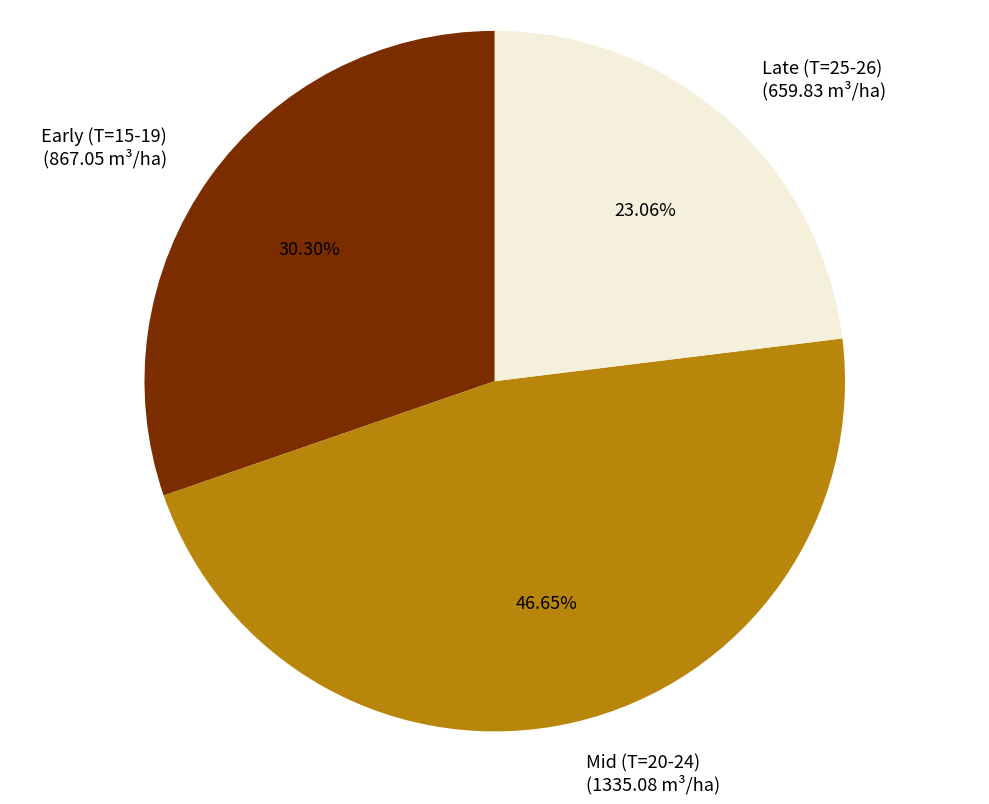

Between Late (T=25-26) (659.83 m³/ha) and Mid (T=20-24) (1335.08 m³/ha), which is larger?

Mid (T=20-24) (1335.08 m³/ha)